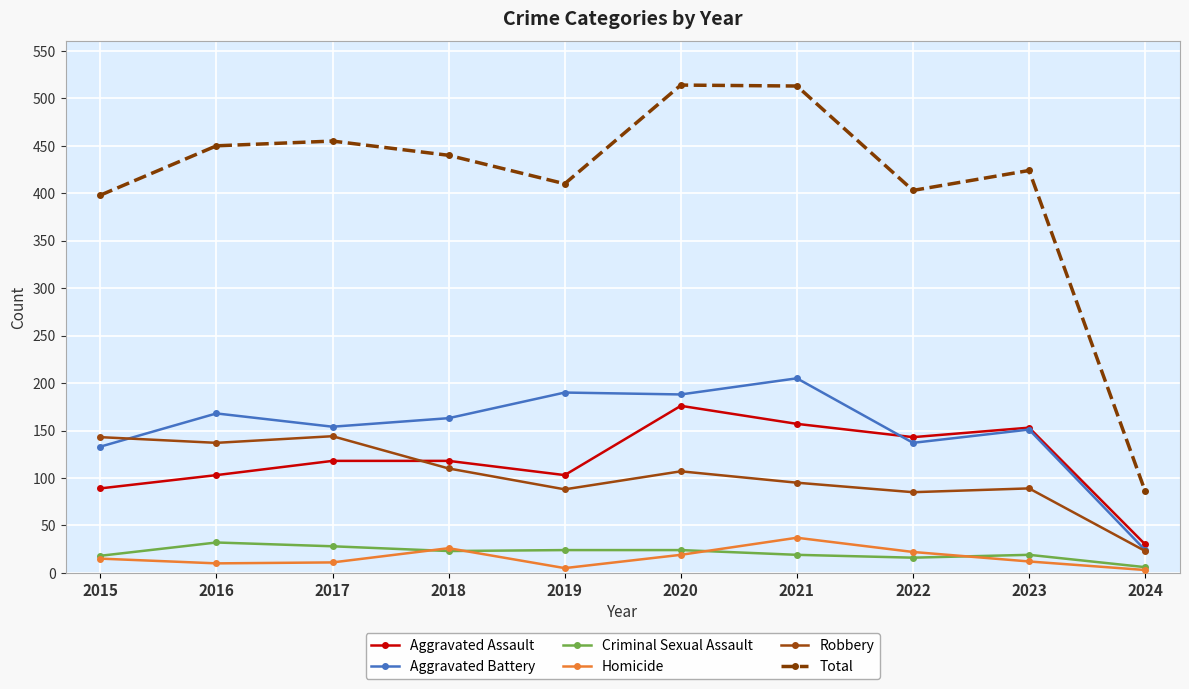

Which series has the largest total across all categories?

Total